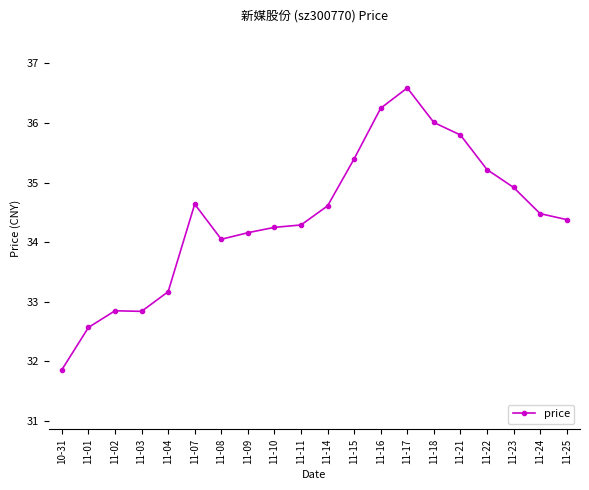

What position from the right is 11-08?

14